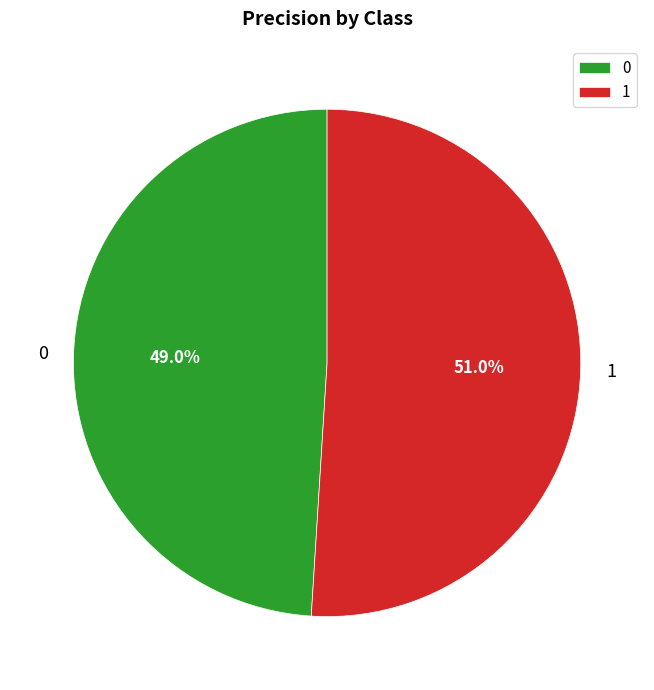

To the nearest percent, what portion does 0 represent?

49%